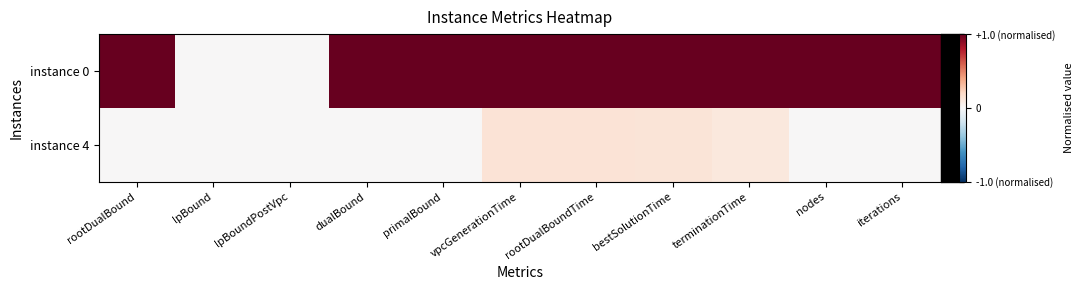

Reading right to left, transcribe all the data shown in this chart.

instance 0: iterations=1.0	nodes=1.0	terminationTime=1.0	bestSolutionTime=1.0	rootDualBoundTime=1.0	vpcGenerationTime=1.0	primalBound=1.0	dualBound=1.0	lpBoundPostVpc=0.0	lpBound=0.0	rootDualBound=1.0
instance 4: iterations=0.0	nodes=0.0	terminationTime=0.1	bestSolutionTime=0.1	rootDualBoundTime=0.1	vpcGenerationTime=0.1	primalBound=0.0	dualBound=0.0	lpBoundPostVpc=0.0	lpBound=0.0	rootDualBound=0.0